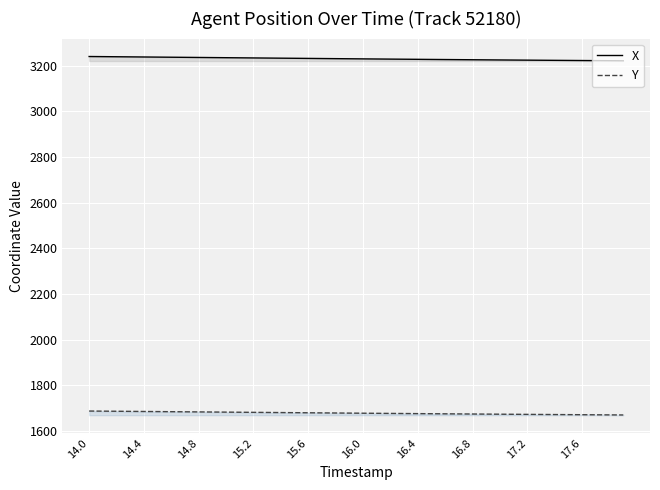

Count the number of data series in this chart.

2